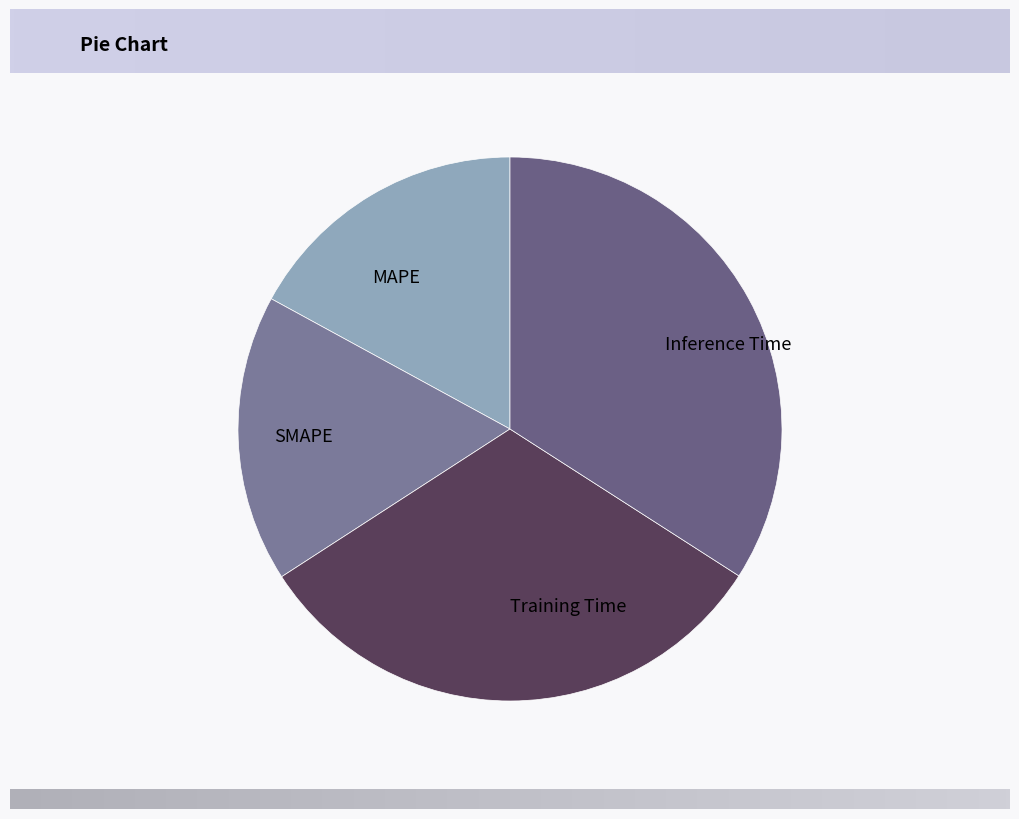

How many segments does this pie chart have?

4